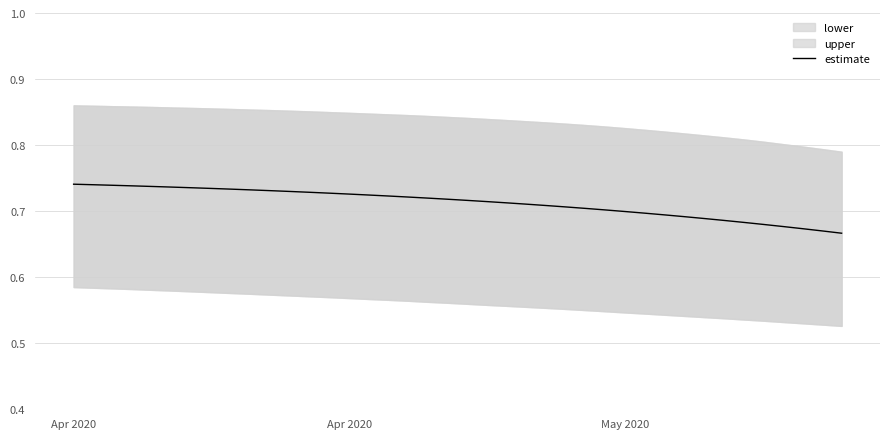

The chart shows a value of 1.2 at 25. True or false?

False